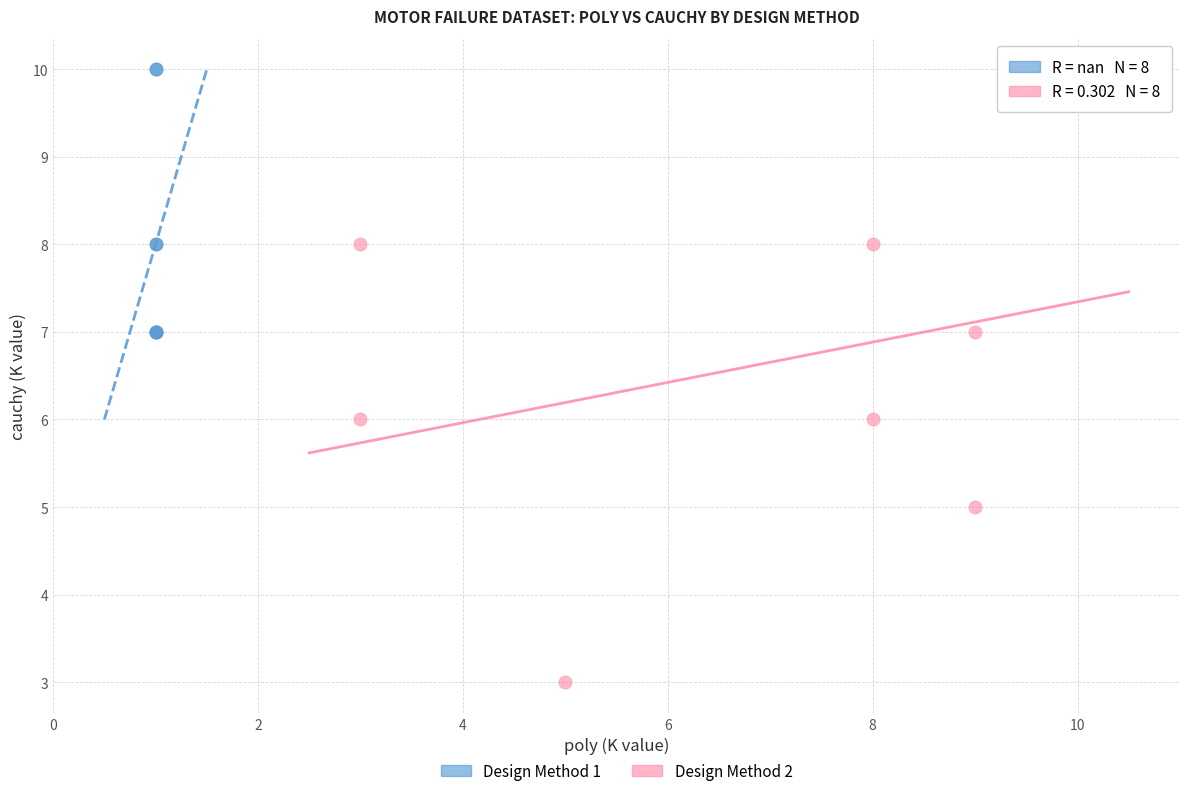

Which series has the largest Y range (max minus min)?

Design Method 2